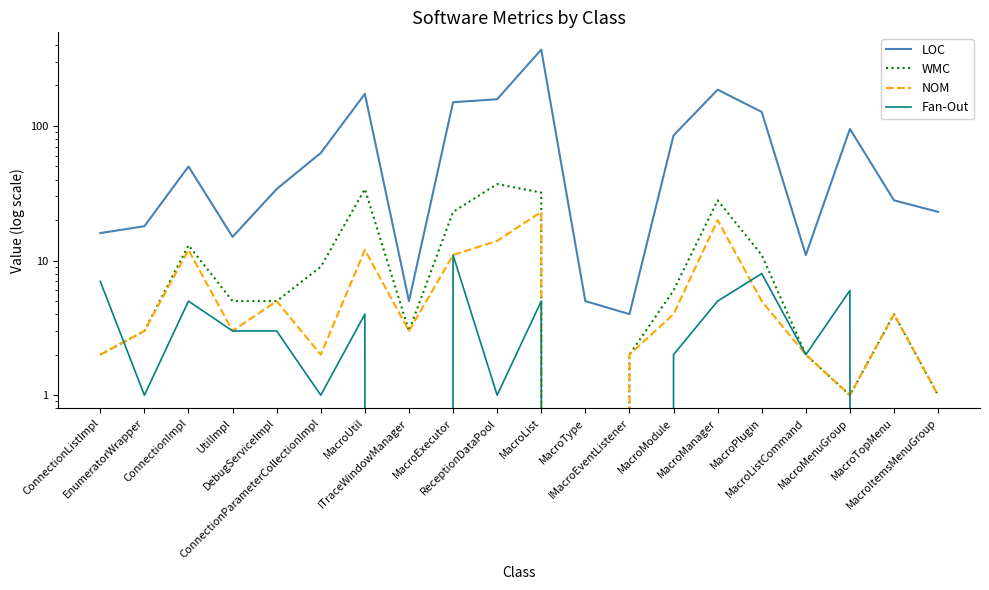

Reading left to right, extract all data points from this chart.

LOC: ConnectionListImpl=16	EnumeratorWrapper=18	ConnectionImpl=50	UtilImpl=15	DebugServiceImpl=34	ConnectionParameterCollectionImpl=63	MacroUtil=173	ITraceWindowManager=5	MacroExecutor=150	ReceptionDataPool=158	MacroList=369	MacroType=5	IMacroEventListener=4	MacroModule=85	MacroManager=186	MacroPlugin=127	MacroListCommand=11	MacroMenuGroup=95	MacroTopMenu=28	MacroItemsMenuGroup=23
WMC: ConnectionListImpl=2	EnumeratorWrapper=3	ConnectionImpl=13	UtilImpl=5	DebugServiceImpl=5	ConnectionParameterCollectionImpl=9	MacroUtil=34	ITraceWindowManager=3	MacroExecutor=23	ReceptionDataPool=37	MacroList=32	MacroType=0	IMacroEventListener=2	MacroModule=6	MacroManager=28	MacroPlugin=11	MacroListCommand=2	MacroMenuGroup=1	MacroTopMenu=4	MacroItemsMenuGroup=1
NOM: ConnectionListImpl=2	EnumeratorWrapper=3	ConnectionImpl=12	UtilImpl=3	DebugServiceImpl=5	ConnectionParameterCollectionImpl=2	MacroUtil=12	ITraceWindowManager=3	MacroExecutor=11	ReceptionDataPool=14	MacroList=23	MacroType=0	IMacroEventListener=2	MacroModule=4	MacroManager=20	MacroPlugin=5	MacroListCommand=2	MacroMenuGroup=1	MacroTopMenu=4	MacroItemsMenuGroup=1
Fan-Out: ConnectionListImpl=7	EnumeratorWrapper=1	ConnectionImpl=5	UtilImpl=3	DebugServiceImpl=3	ConnectionParameterCollectionImpl=1	MacroUtil=4	ITraceWindowManager=0	MacroExecutor=11	ReceptionDataPool=1	MacroList=5	MacroType=0	IMacroEventListener=0	MacroModule=2	MacroManager=5	MacroPlugin=8	MacroListCommand=2	MacroMenuGroup=6	MacroTopMenu=0	MacroItemsMenuGroup=0